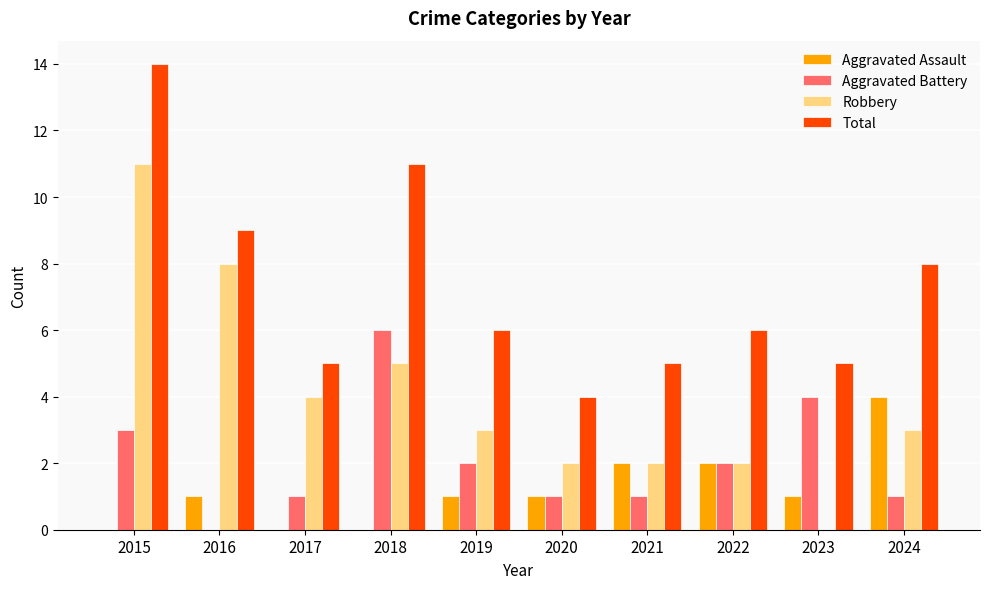

True or false: Aggravated Battery has a value of 1 at 2020.

True